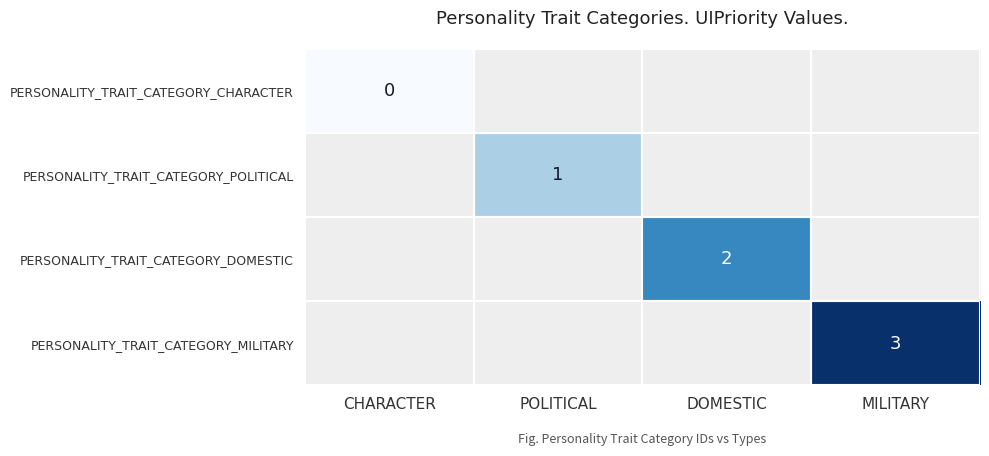

Which category has the lowest value in the PERSONALITY_TRAIT_CATEGORY_CHARACTER series?

CHARACTER